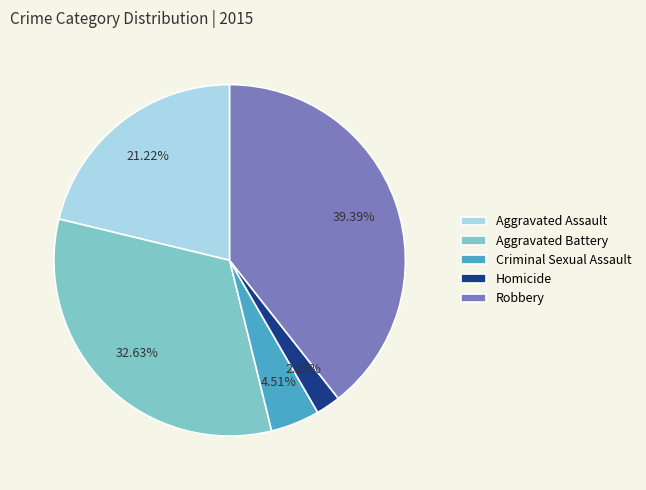

What is the largest slice in the pie chart?

Robbery